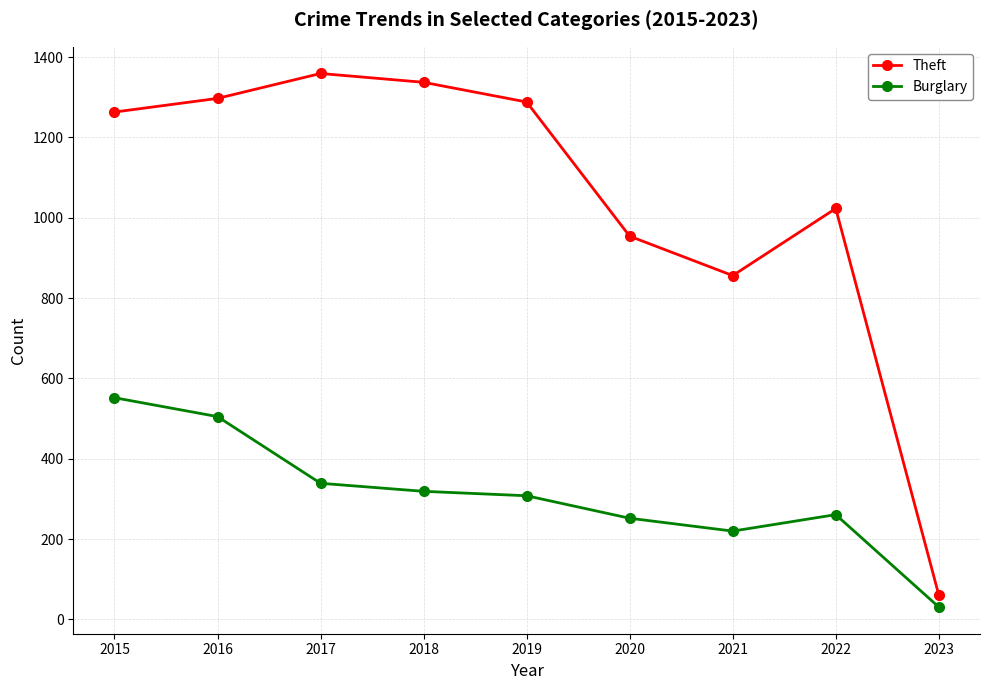

What is the sum of all Burglary values?

2787